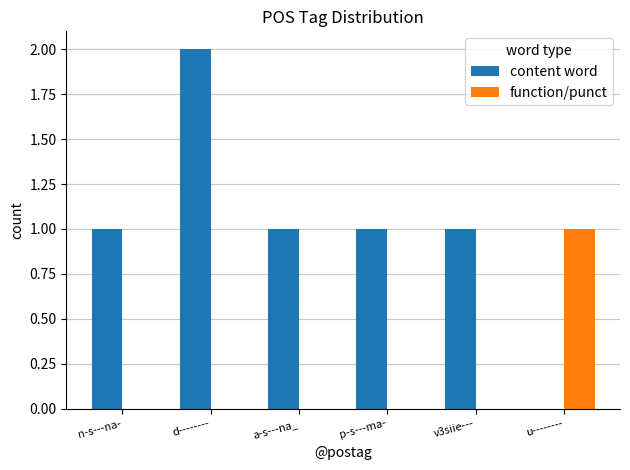

True or false: content word has a value of 1 at u--------.

False